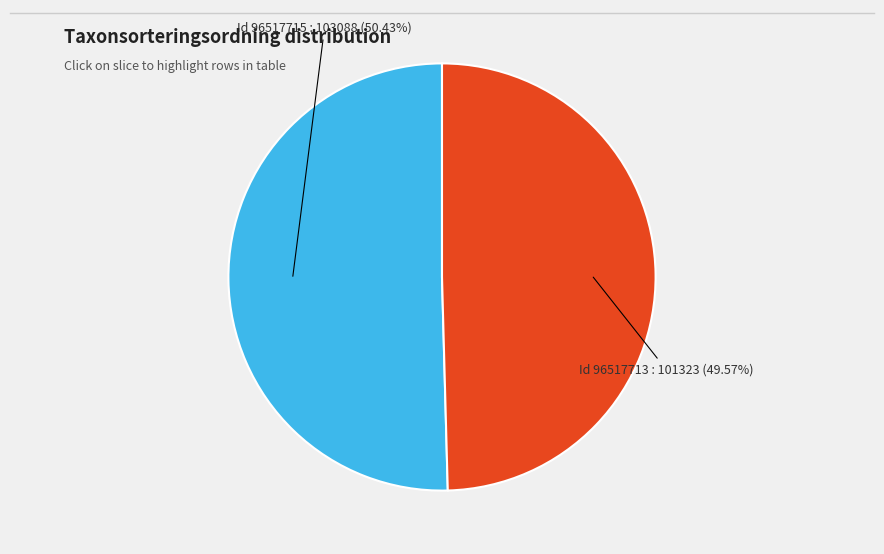

How many slices are in this pie chart?

2